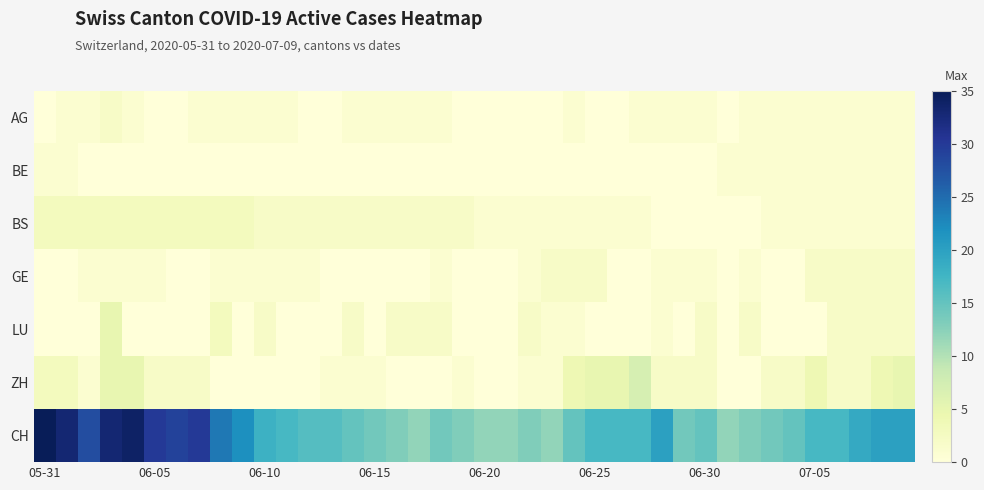

List the series in order of their peak value, highest first.

CH, ZH, LU, BS, AG, GE, BE